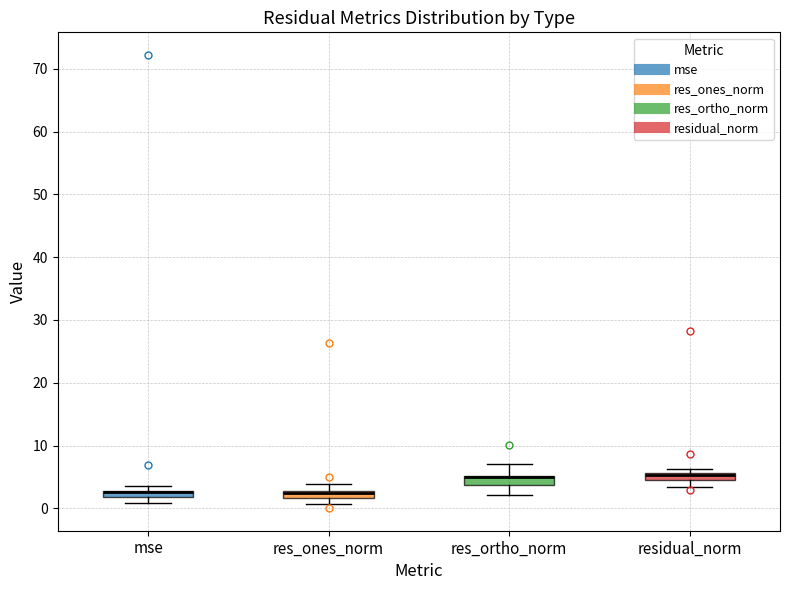

Where is the lower edge of the box for res_ones_norm on the y-axis? The values are not printed on the chart, so give them approximately, as read against the axis.

2